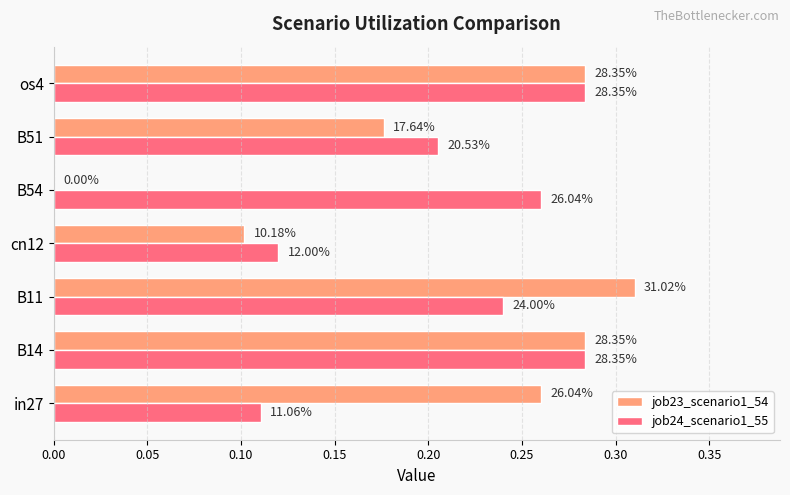

What are all the series names shown in the legend?

job23_scenario1_54, job24_scenario1_55